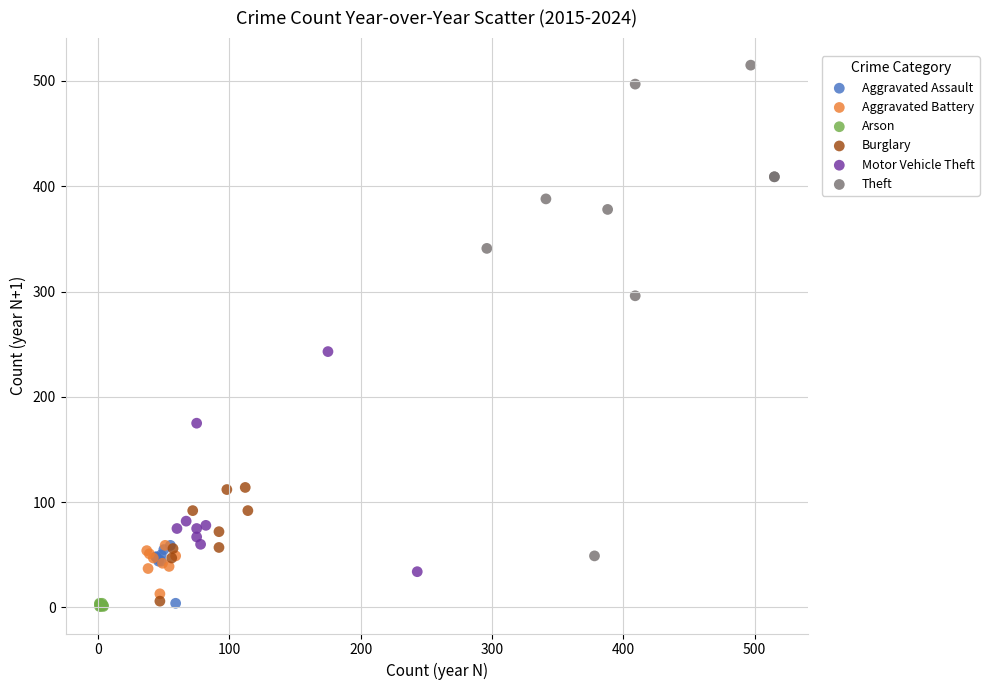

What are all the series names shown in the legend?

Aggravated Assault, Aggravated Battery, Arson, Burglary, Motor Vehicle Theft, Theft